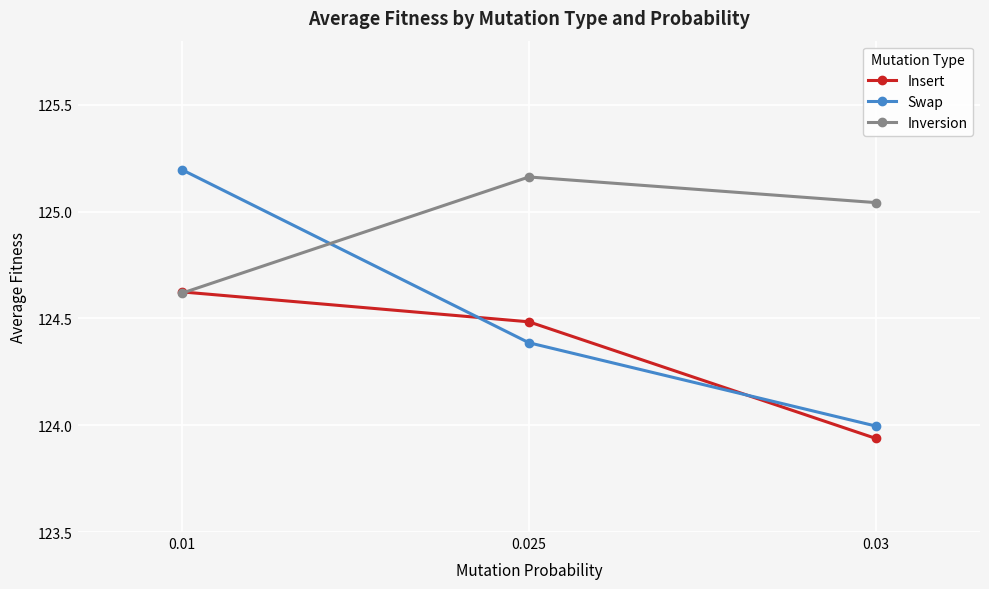

List the labels in order of Insert value, smallest first.

0.03, 0.025, 0.01